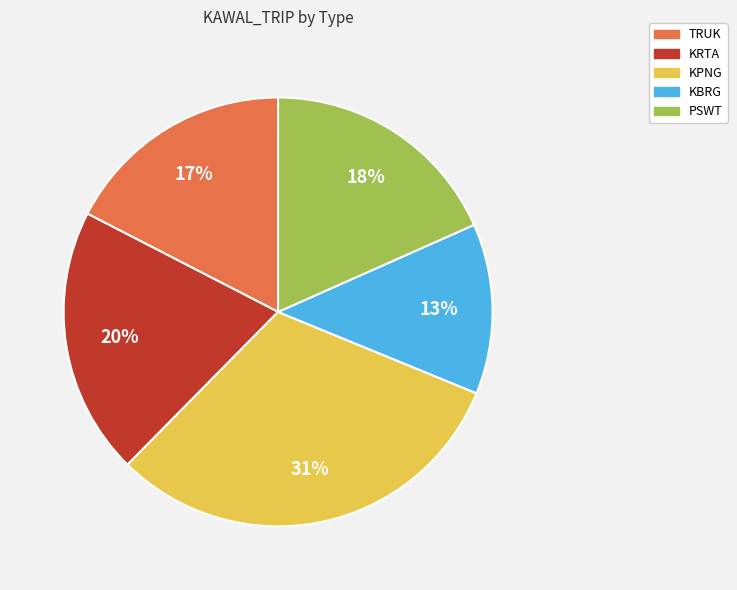

Which slice is the largest?

KPNG